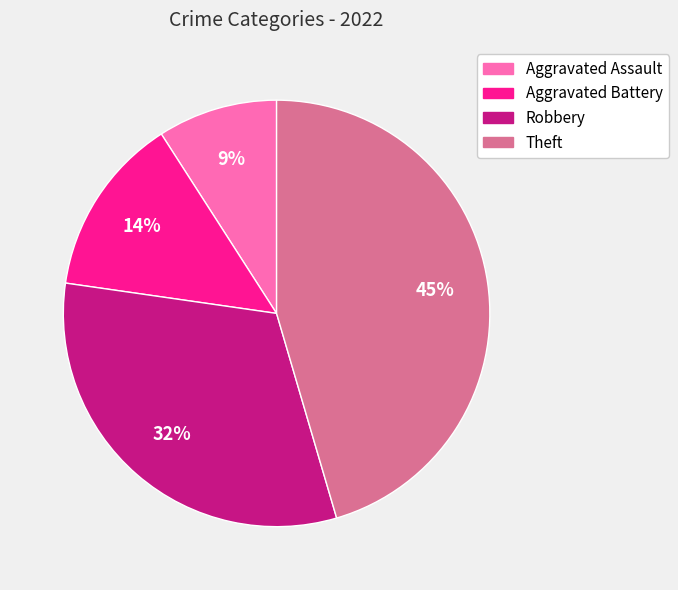

To the nearest percent, what percentage of the pie is Aggravated Battery?

14%